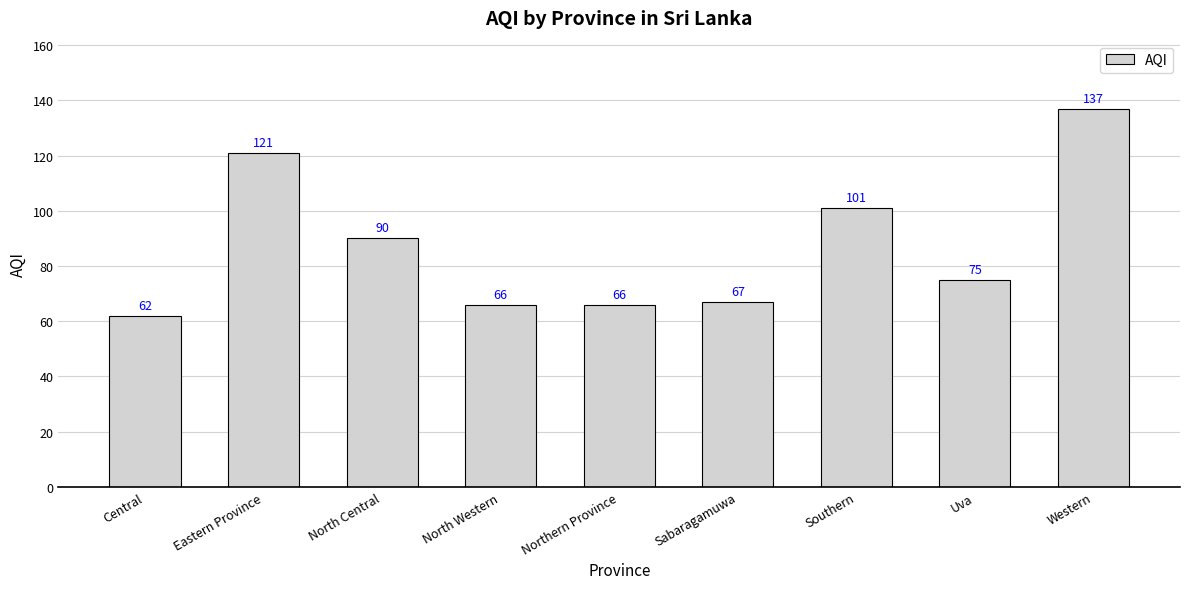

Is it true that the value at Uva is 75?

True